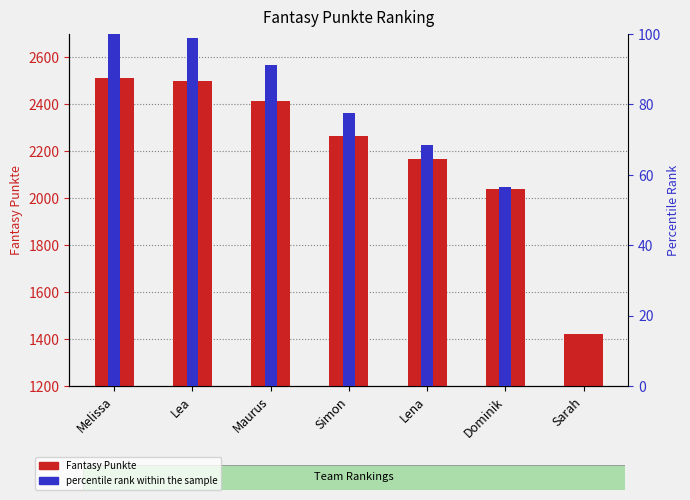

Read the value at Melissa, to the nearest 100.

2500